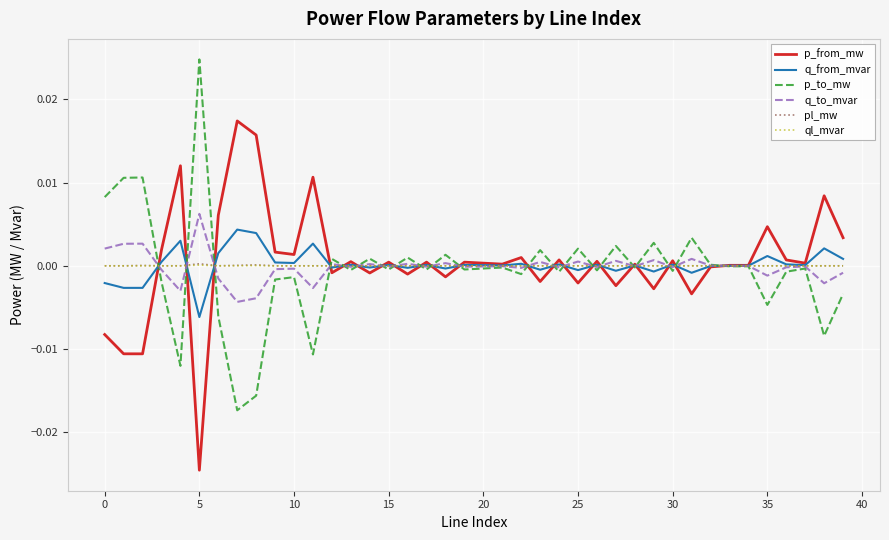

What is the label of the 23rd point from the left?

22